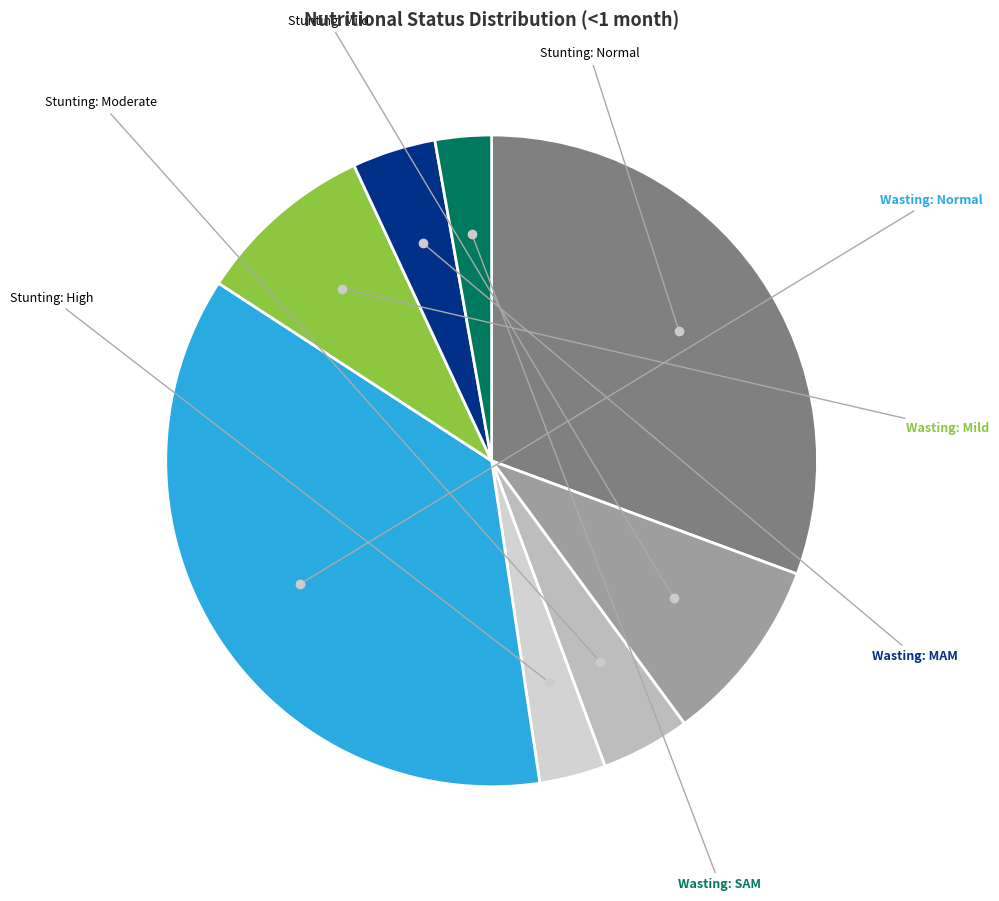

Count the number of slices in the pie.

8